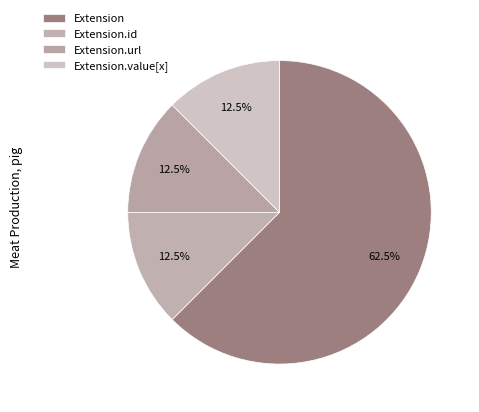

Count the number of slices in the pie.

4